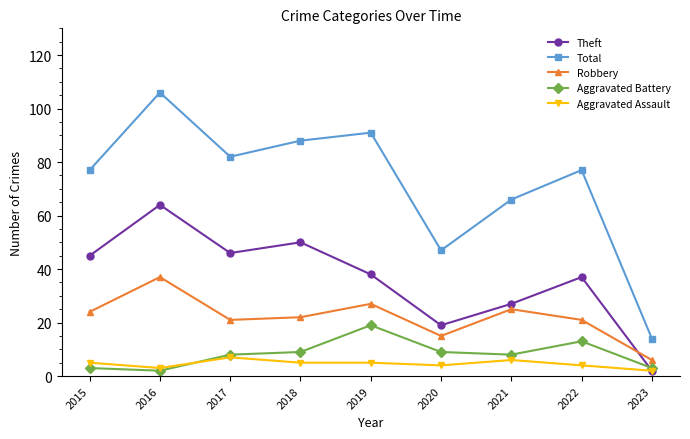

What is the difference between the highest and lowest values at 2021?

60